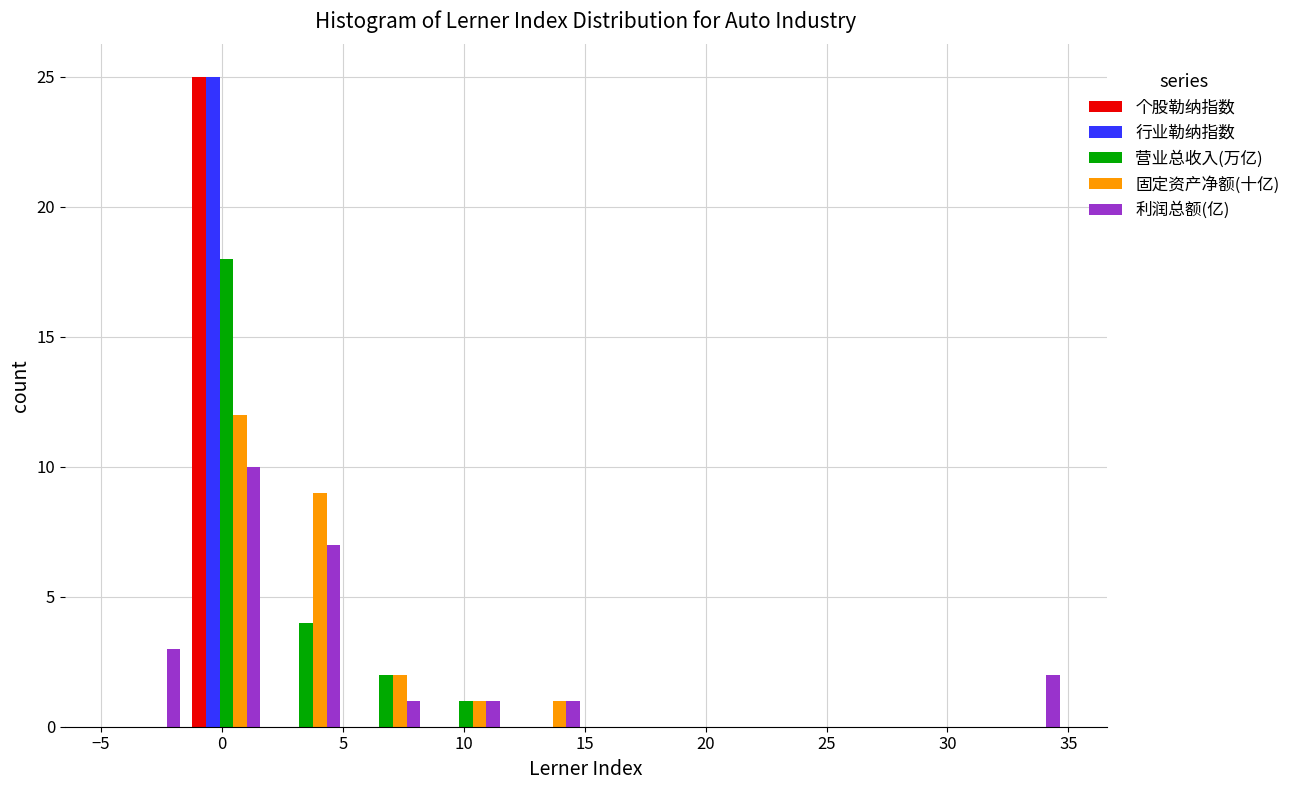

Reading left to right, transcribe this chart: for each range on the x-axis, give the height of each series' bar. Neither the bar edges nor the heights are printed on the chart, so give them approximately, as read against the axes.

-5.0 to -1.5: 个股勒纳指数=0	行业勒纳指数=0	营业总收入(万亿)=0	固定资产净额(十亿)=0	利润总额(亿)=3
-1.5 to 2.0: 个股勒纳指数=25	行业勒纳指数=25	营业总收入(万亿)=18	固定资产净额(十亿)=12	利润总额(亿)=10
2.0 to 5.0: 个股勒纳指数=0	行业勒纳指数=0	营业总收入(万亿)=4	固定资产净额(十亿)=9	利润总额(亿)=7
5.0 to 8.5: 个股勒纳指数=0	行业勒纳指数=0	营业总收入(万亿)=2	固定资产净额(十亿)=2	利润总额(亿)=1
8.5 to 12.0: 个股勒纳指数=0	行业勒纳指数=0	营业总收入(万亿)=1	固定资产净额(十亿)=1	利润总额(亿)=1
12.0 to 15.0: 个股勒纳指数=0	行业勒纳指数=0	营业总收入(万亿)=0	固定资产净额(十亿)=1	利润总额(亿)=1
15.0 to 18.5: 个股勒纳指数=0	行业勒纳指数=0	营业总收入(万亿)=0	固定资产净额(十亿)=0	利润总额(亿)=0
18.5 to 21.5: 个股勒纳指数=0	行业勒纳指数=0	营业总收入(万亿)=0	固定资产净额(十亿)=0	利润总额(亿)=0
21.5 to 25.0: 个股勒纳指数=0	行业勒纳指数=0	营业总收入(万亿)=0	固定资产净额(十亿)=0	利润总额(亿)=0
25.0 to 28.5: 个股勒纳指数=0	行业勒纳指数=0	营业总收入(万亿)=0	固定资产净额(十亿)=0	利润总额(亿)=0
28.5 to 31.5: 个股勒纳指数=0	行业勒纳指数=0	营业总收入(万亿)=0	固定资产净额(十亿)=0	利润总额(亿)=0
31.5 to 35.0: 个股勒纳指数=0	行业勒纳指数=0	营业总收入(万亿)=0	固定资产净额(十亿)=0	利润总额(亿)=2